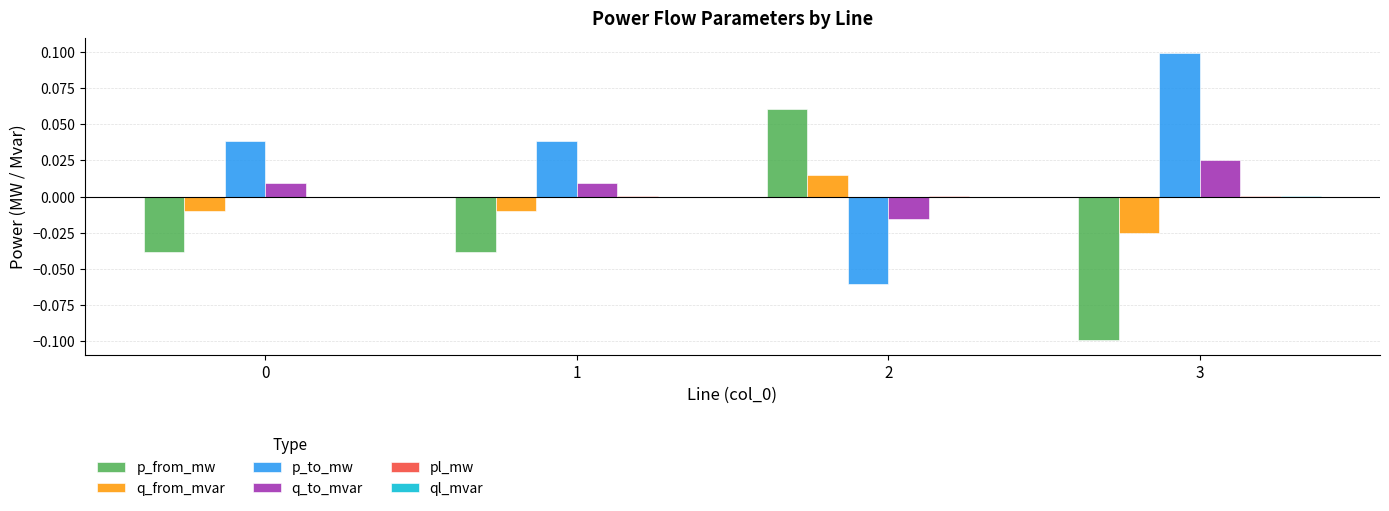

Count the q_from_mvar values in the range 0 to 1.

1